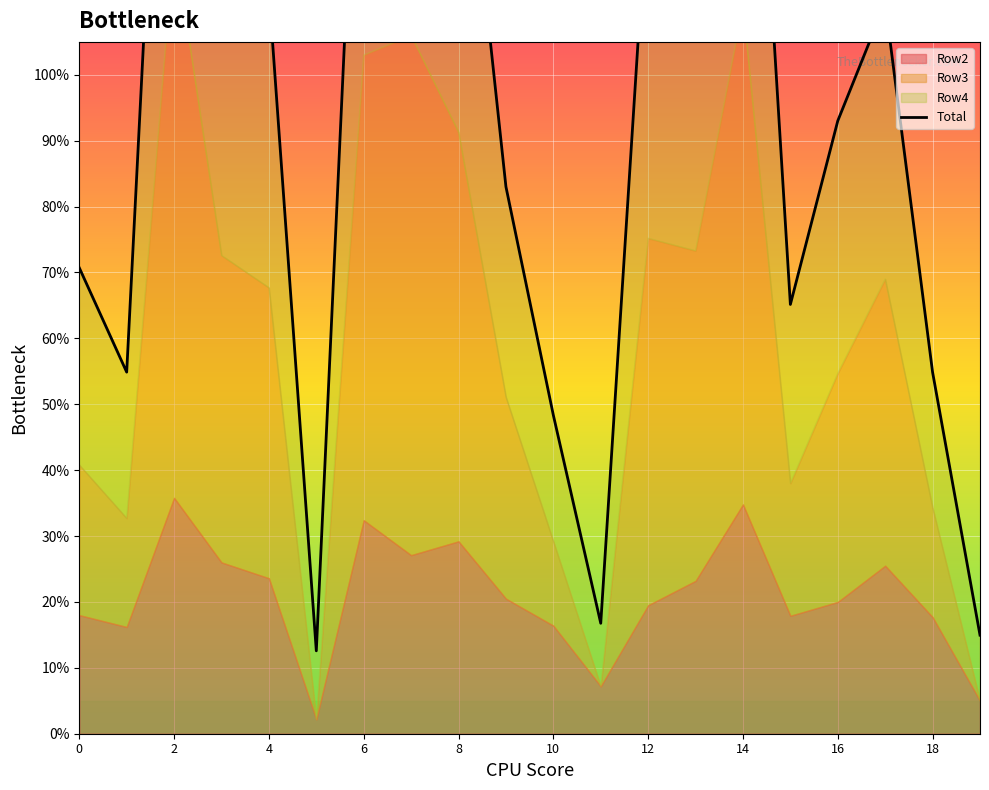

Where is the data nearest to the value 1?

16